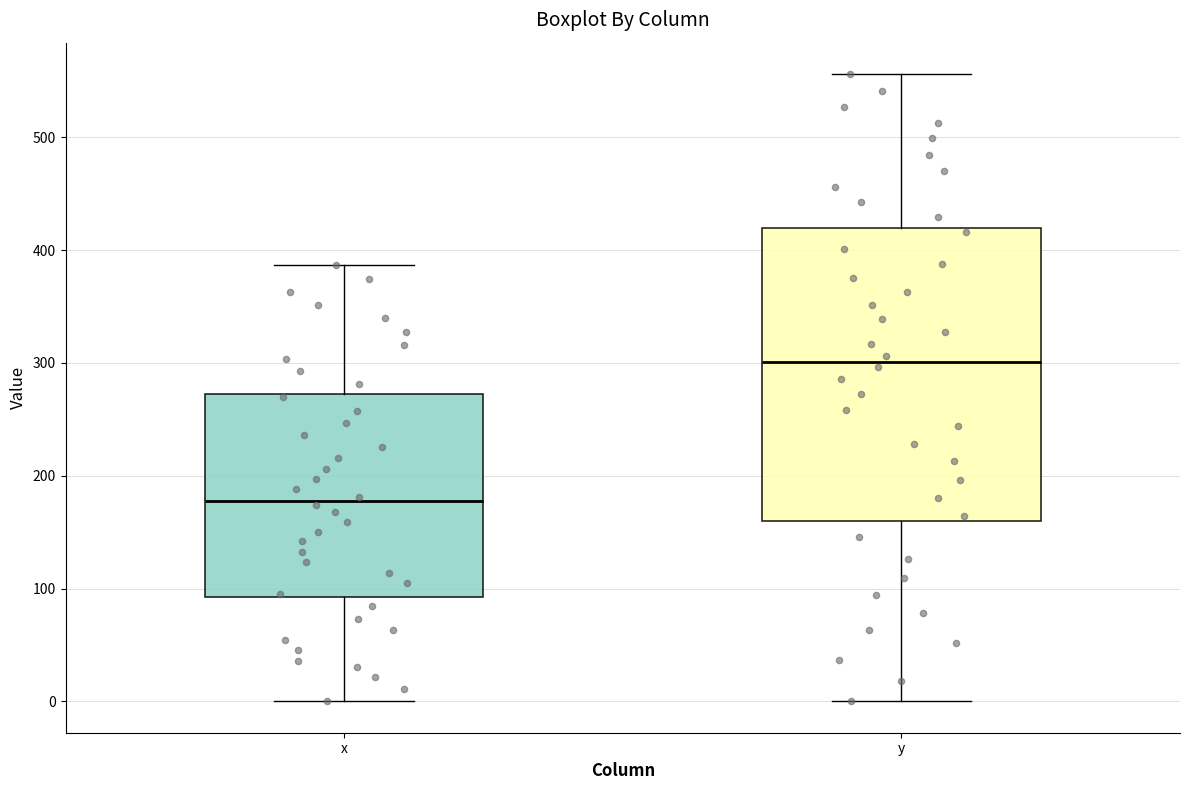

Reading left to right, transcribe this box plot: for each box, give where its median line is, the range the box spans, and where its two whiskers end, as read against the y-axis. The values are not printed on the chart, so give them approximately, as read against the axis.

x: median 180, box 90 to 270, whiskers 0 to 390
y: median 300, box 160 to 420, whiskers 0 to 560